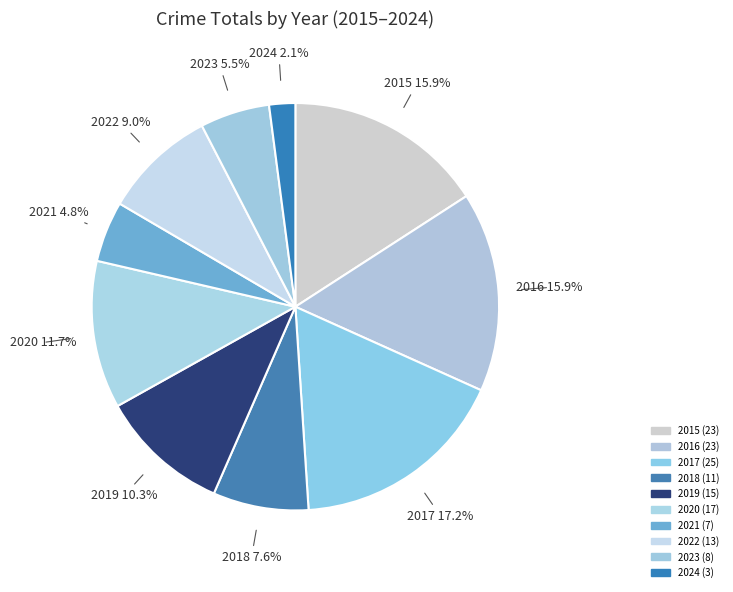

To the nearest percent, what percentage of the pie is 2020?

12%